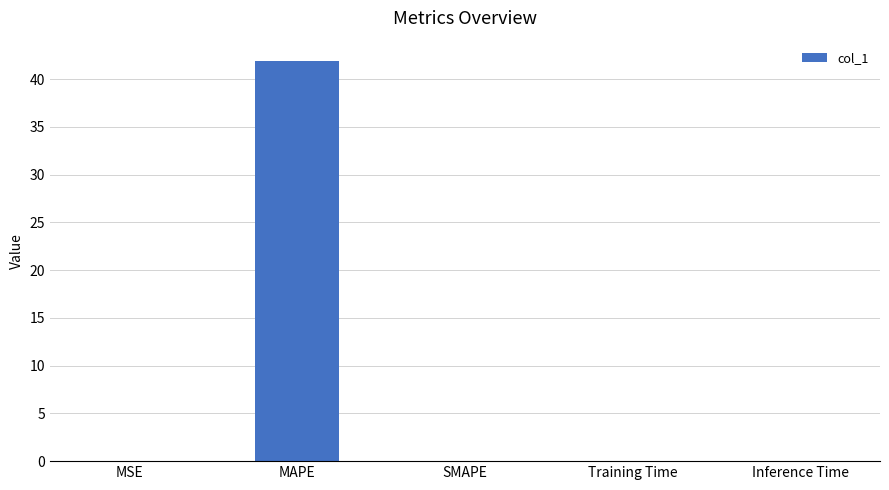

Is it true that the value at SMAPE is 0.0?

True